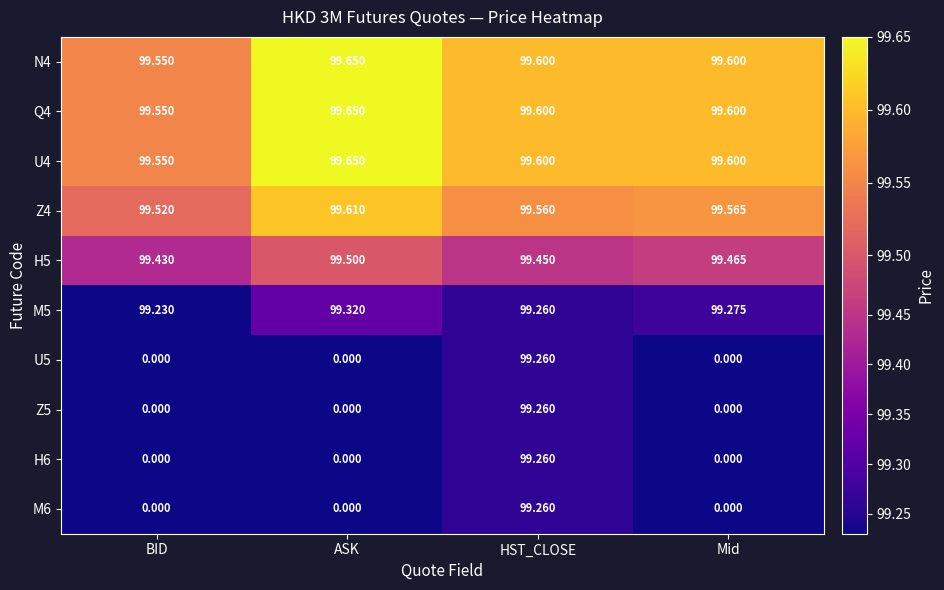

How many categories are shown in the chart?

4